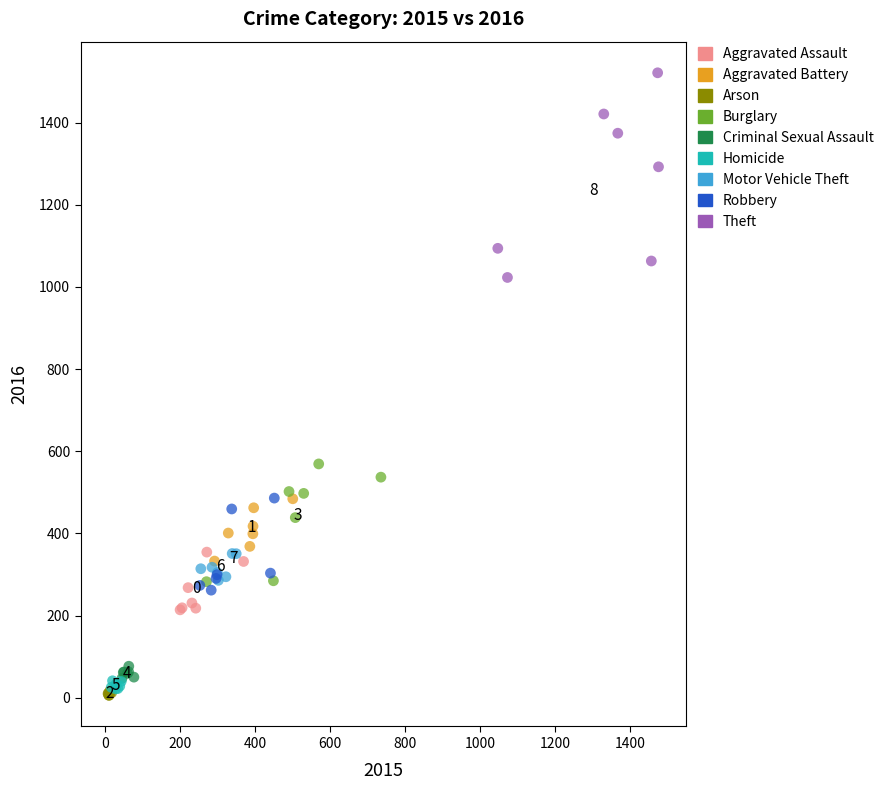

Which series has the widest spread of Y values?

Theft